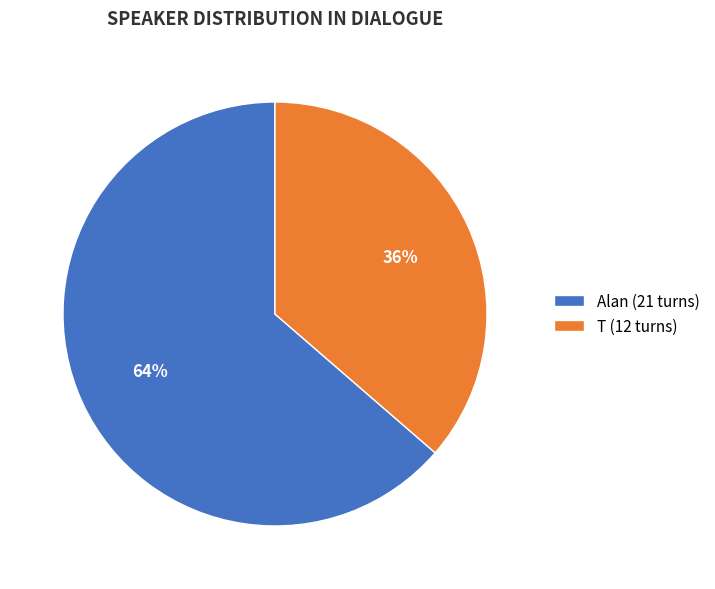

What is the largest slice in the pie chart?

Alan